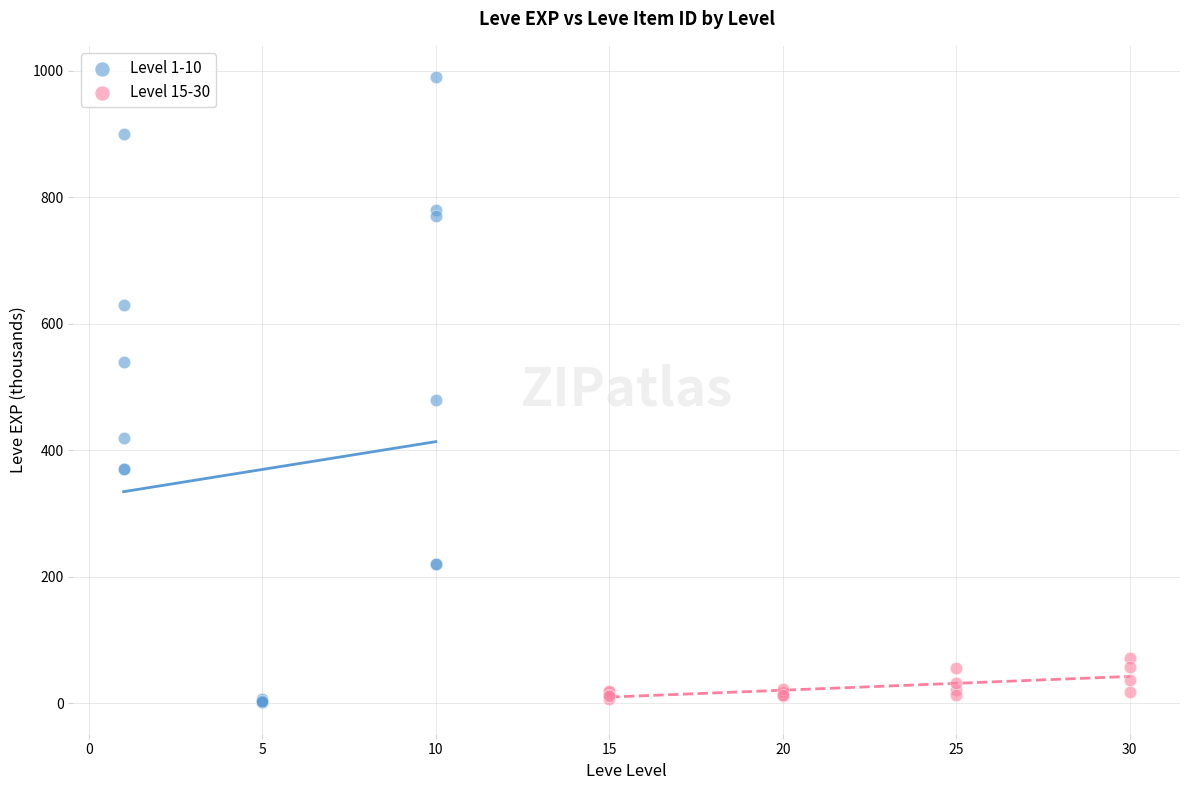

Which series reaches the maximum Y coordinate?

Level 1-10